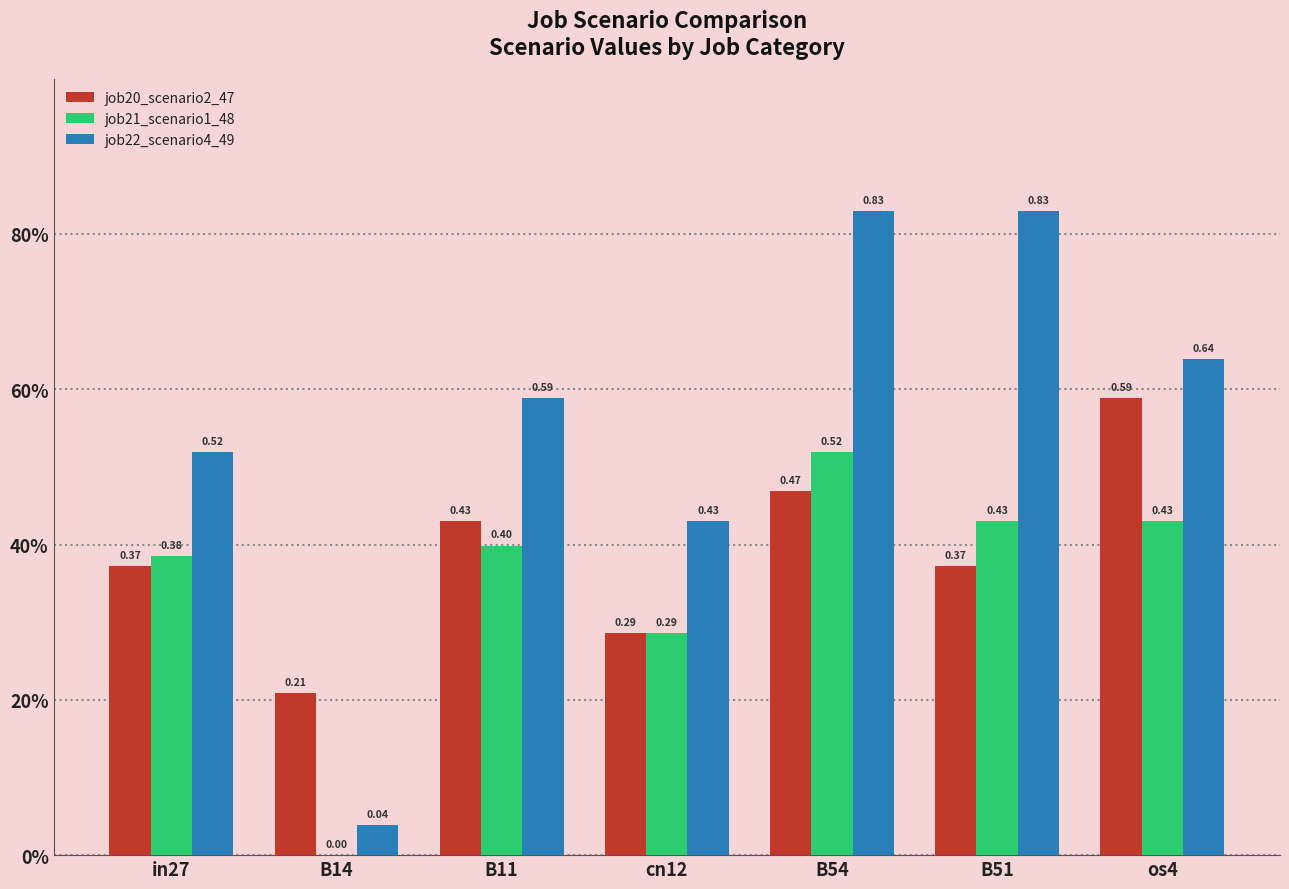

Where is job22_scenario4_49 nearest to the value 0?

B14